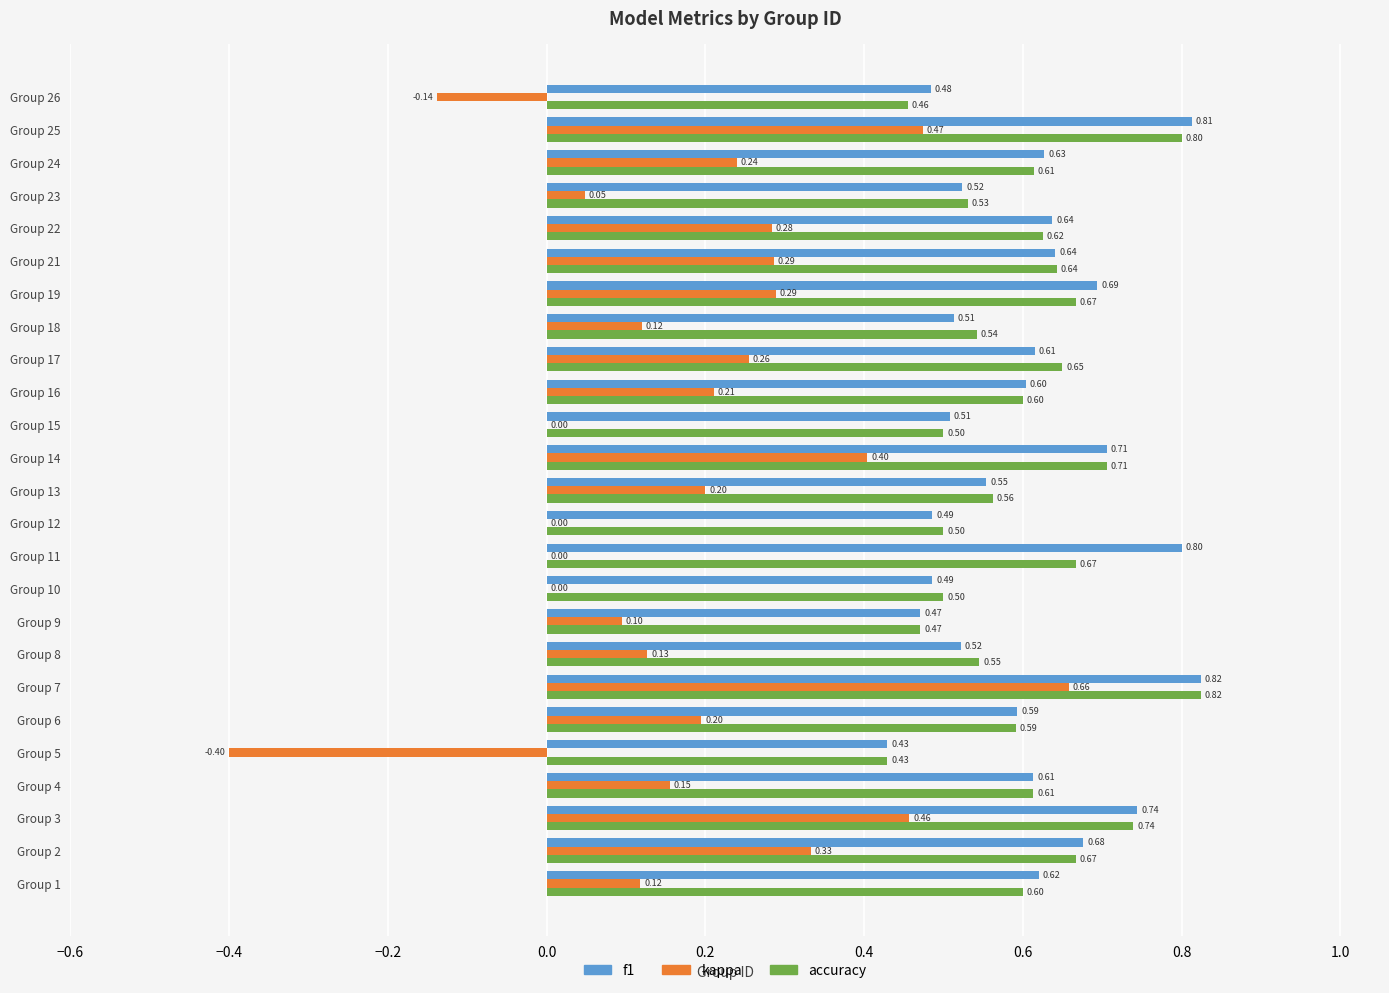

How many series are shown in this chart?

3